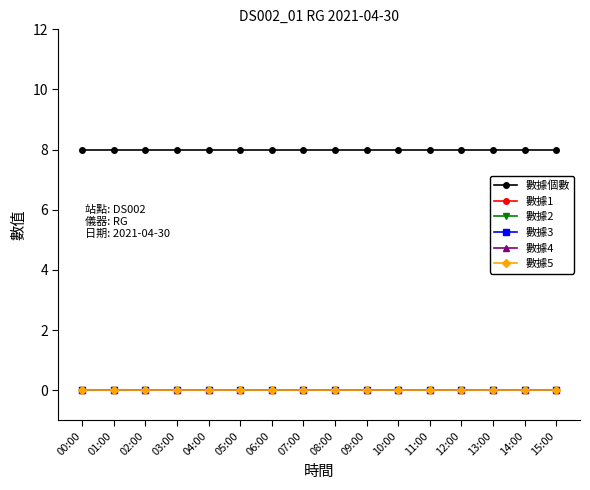

What is the total value across all series at 15:00?

8